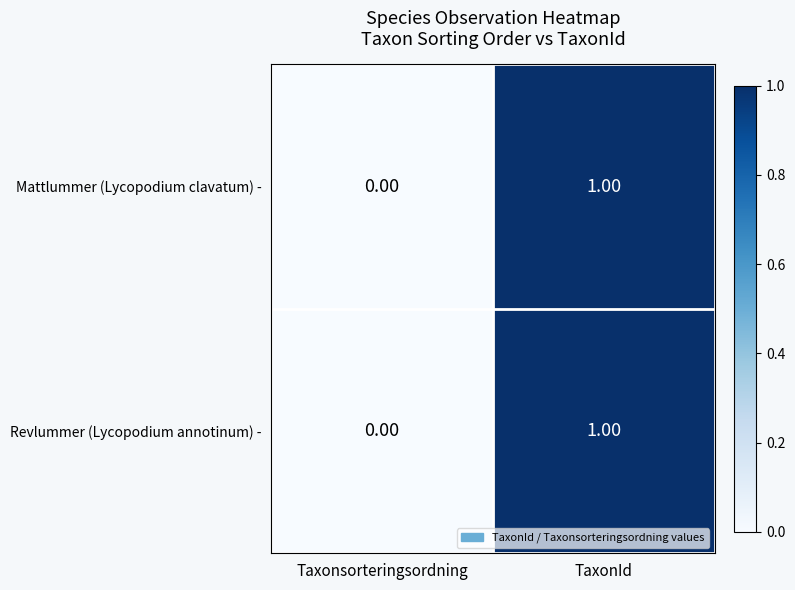

At which label is Revlummer (Lycopodium annotinum) - closest to 0?

Taxonsorteringsordning